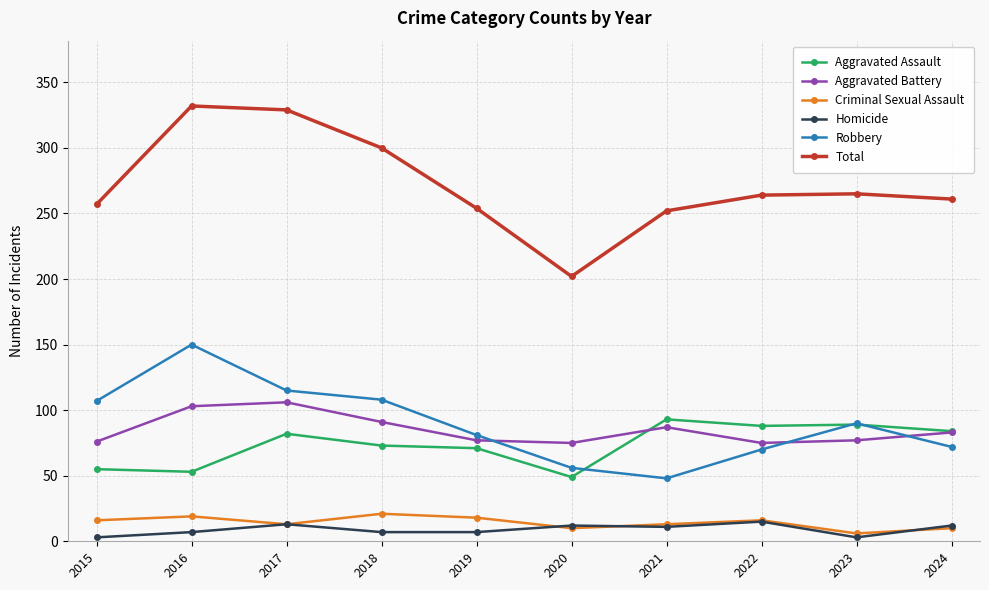

How many data points does each series have?

10